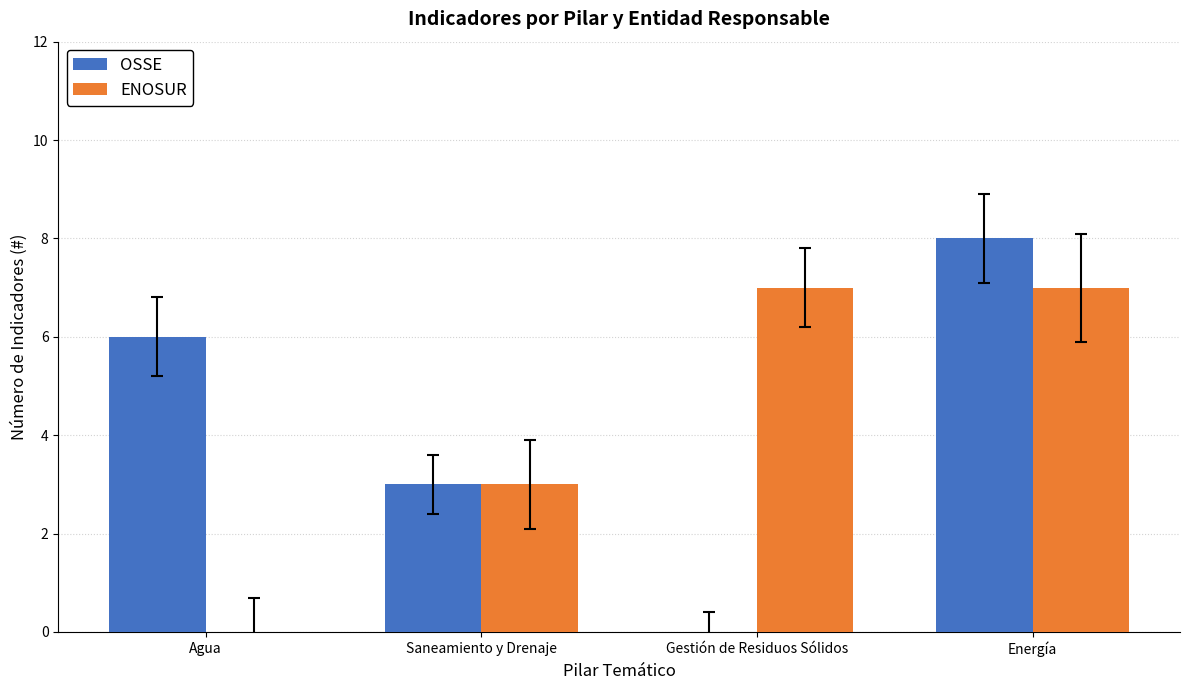

What is the spread (max minus min) of values at Gestión de Residuos Sólidos?

7